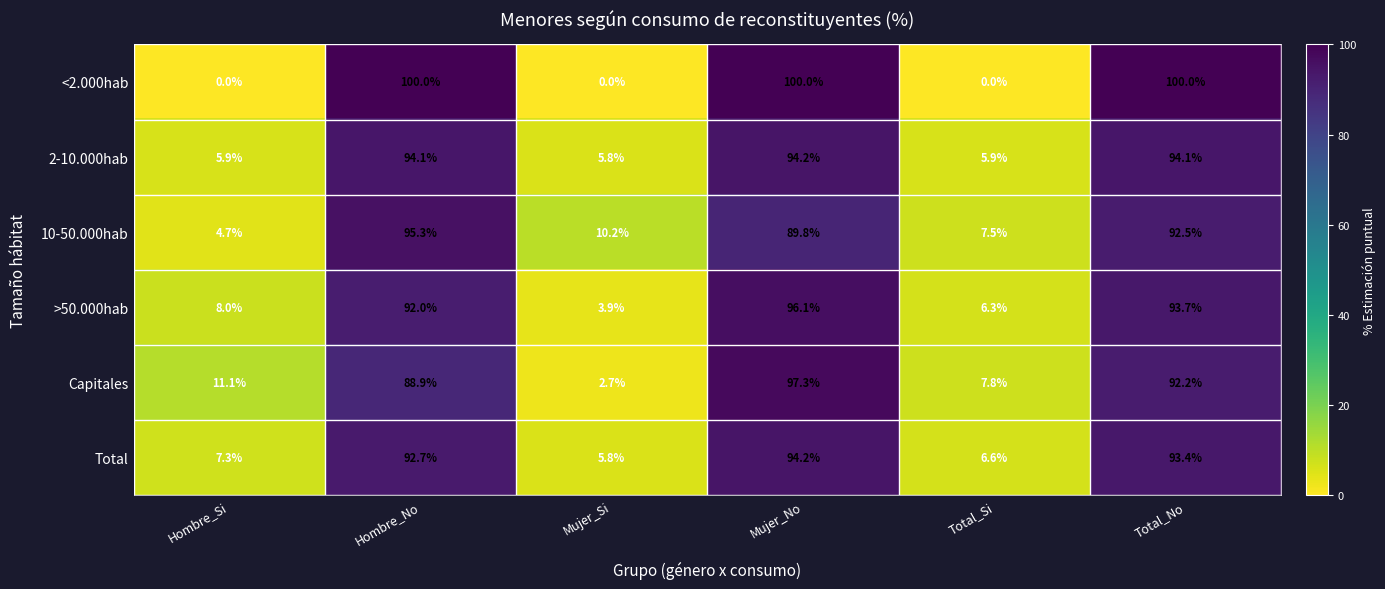

What is the sum of all >50.000hab values?

300.0